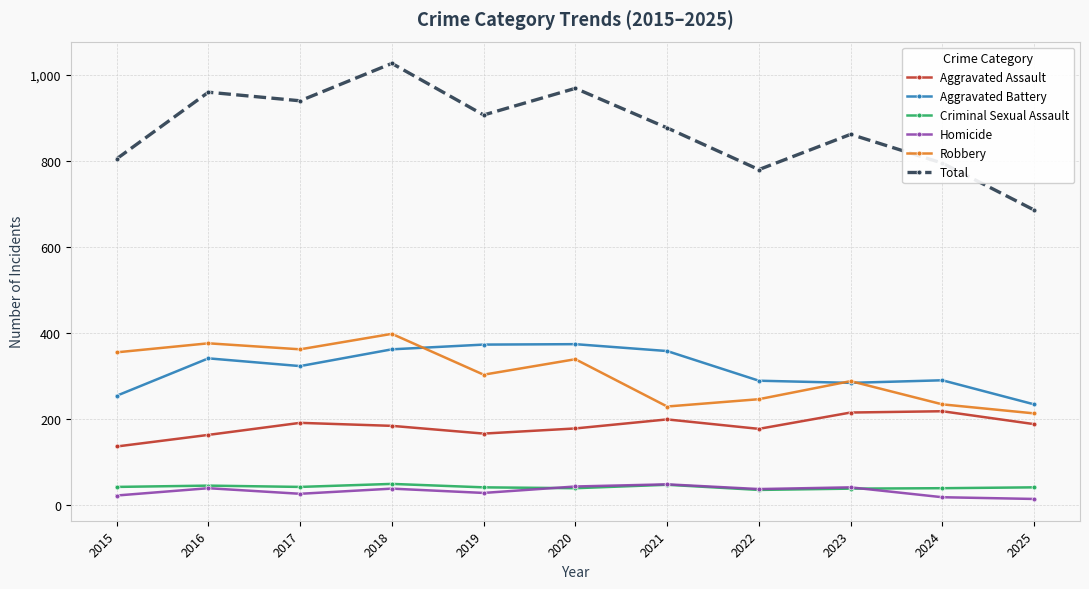

Between 2019 and 2022, which series saw the biggest shift?

Total